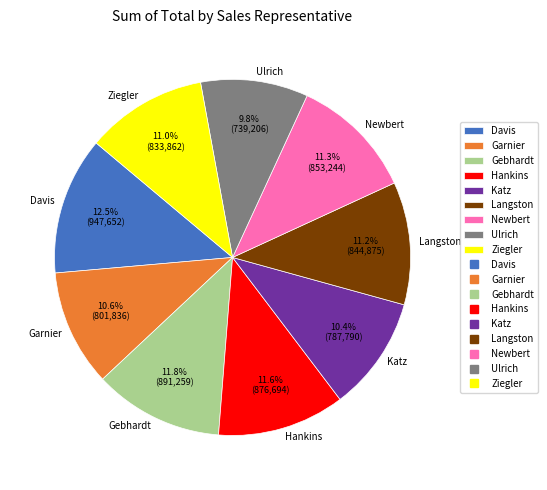

What portion of the pie excludes Gebhardt?

88.2%